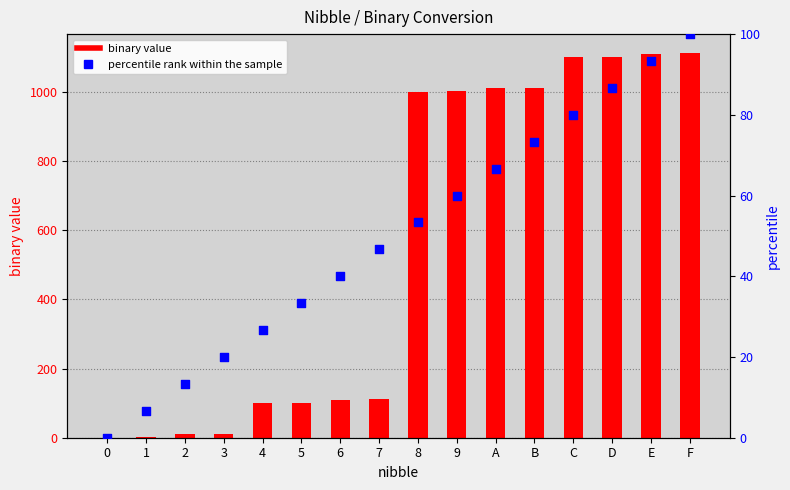

Which series has the largest total across all categories?

binary